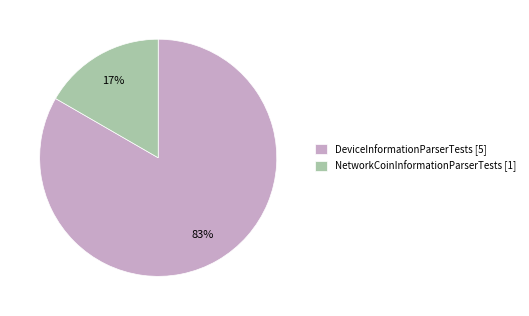

Combined, do NetworkCoinInformationParserTests [1] and DeviceInformationParserTests [5] account for over 50%?

Yes